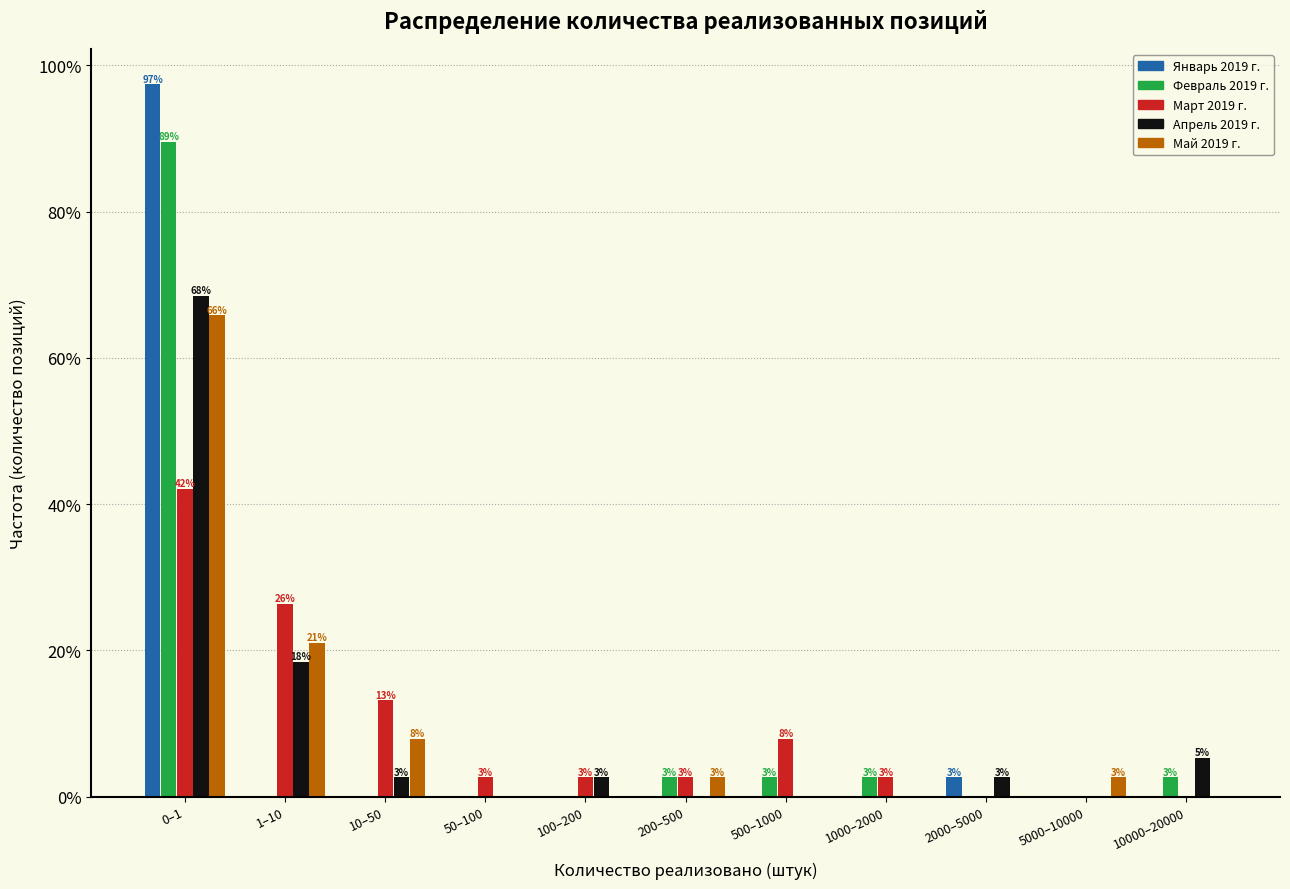

True or false: Май 2019 г. has a value of 14.0 at 10–50.

False